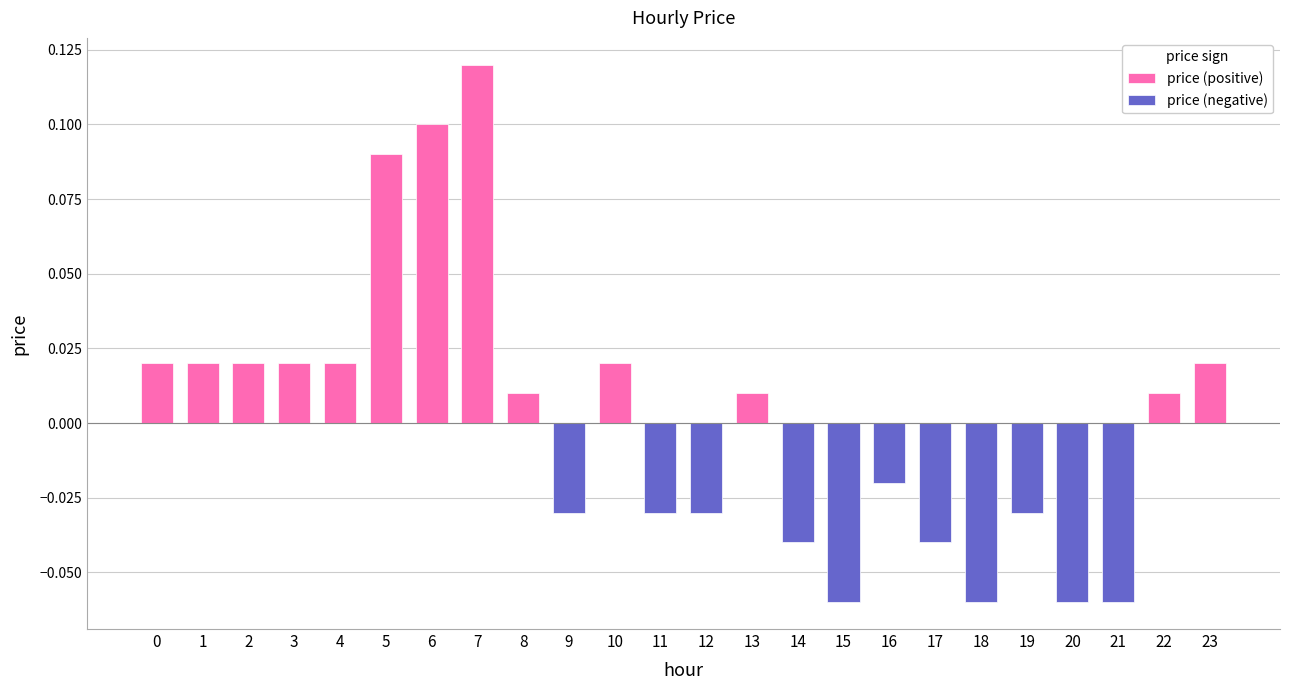

At which label is the value closest to 0?

8